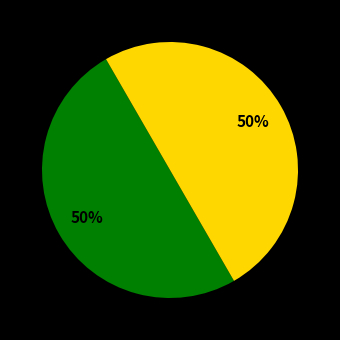

Count the number of slices in the pie.

2